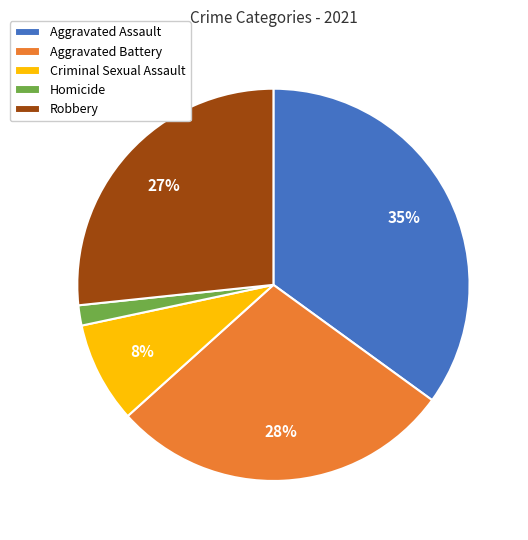

Which slice is the smallest?

Homicide